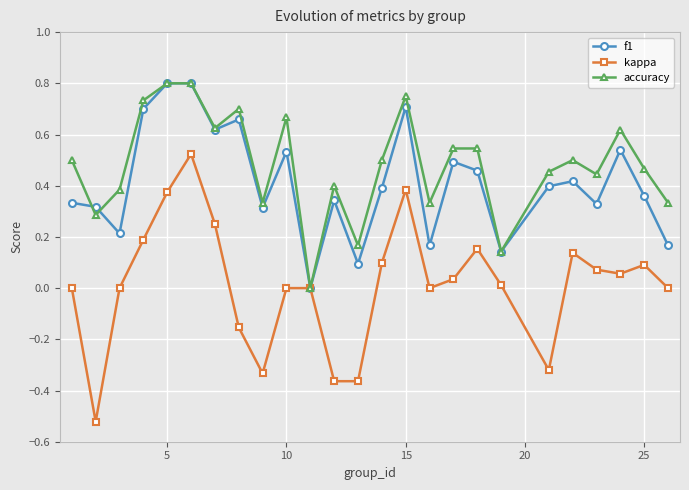

How many distinct data groups are displayed?

3